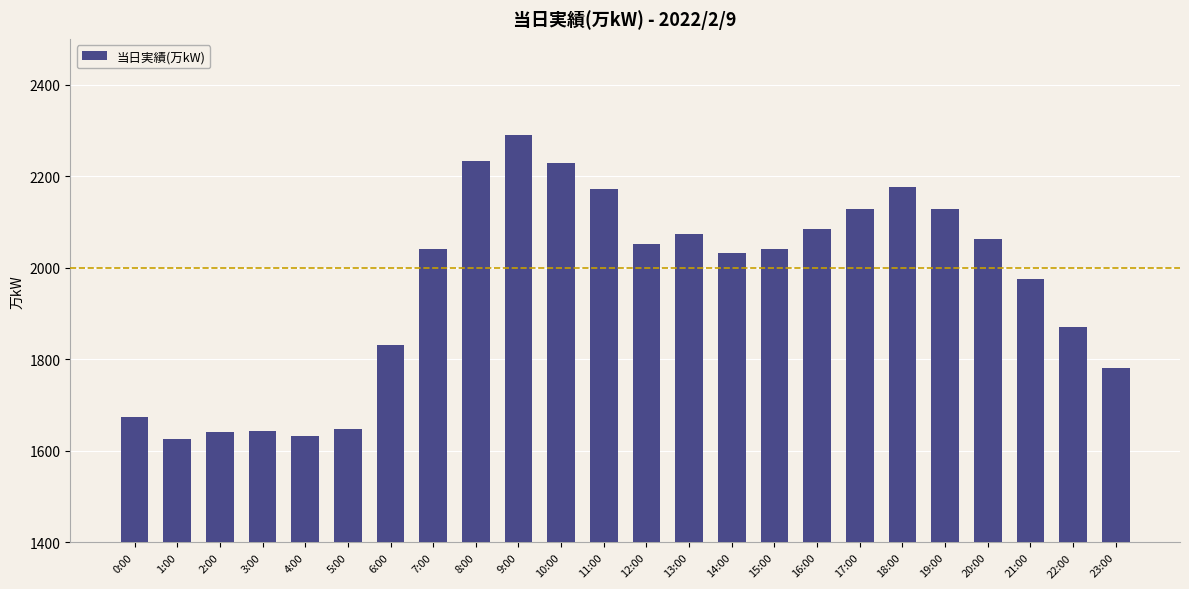

What is the smallest value displayed?

1625